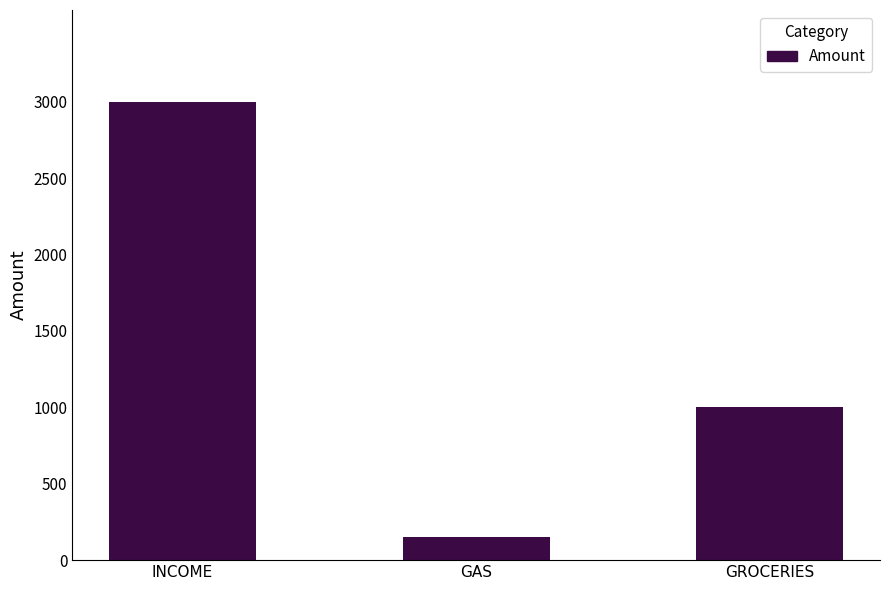

At which label is the value closest to 1575?

GROCERIES